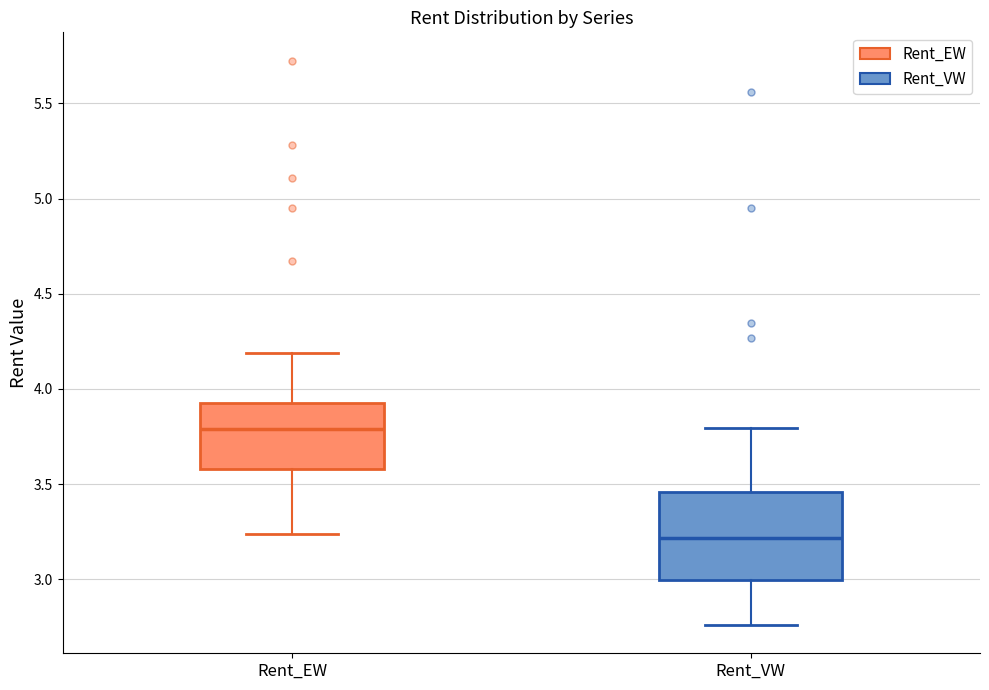

Comparing the boxes themselves (not the whiskers), which one is the tallest?

Rent_VW